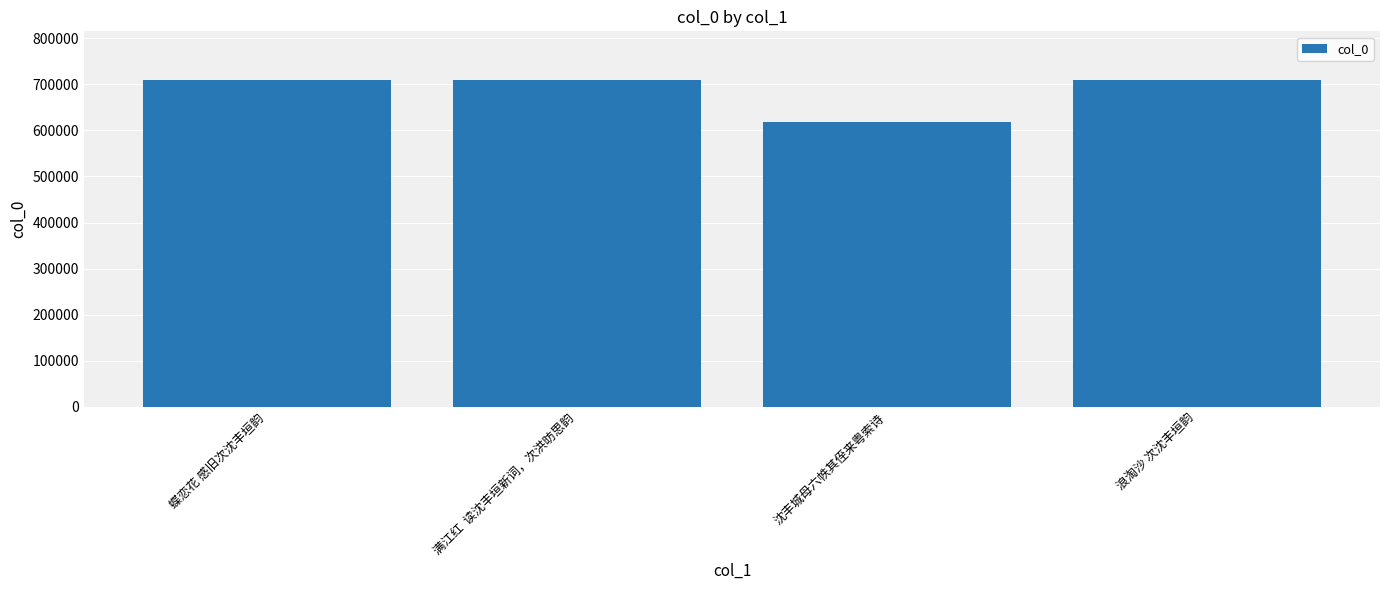

What value does the data have at 沈丰城母六帙其侄来粤索诗?

617603